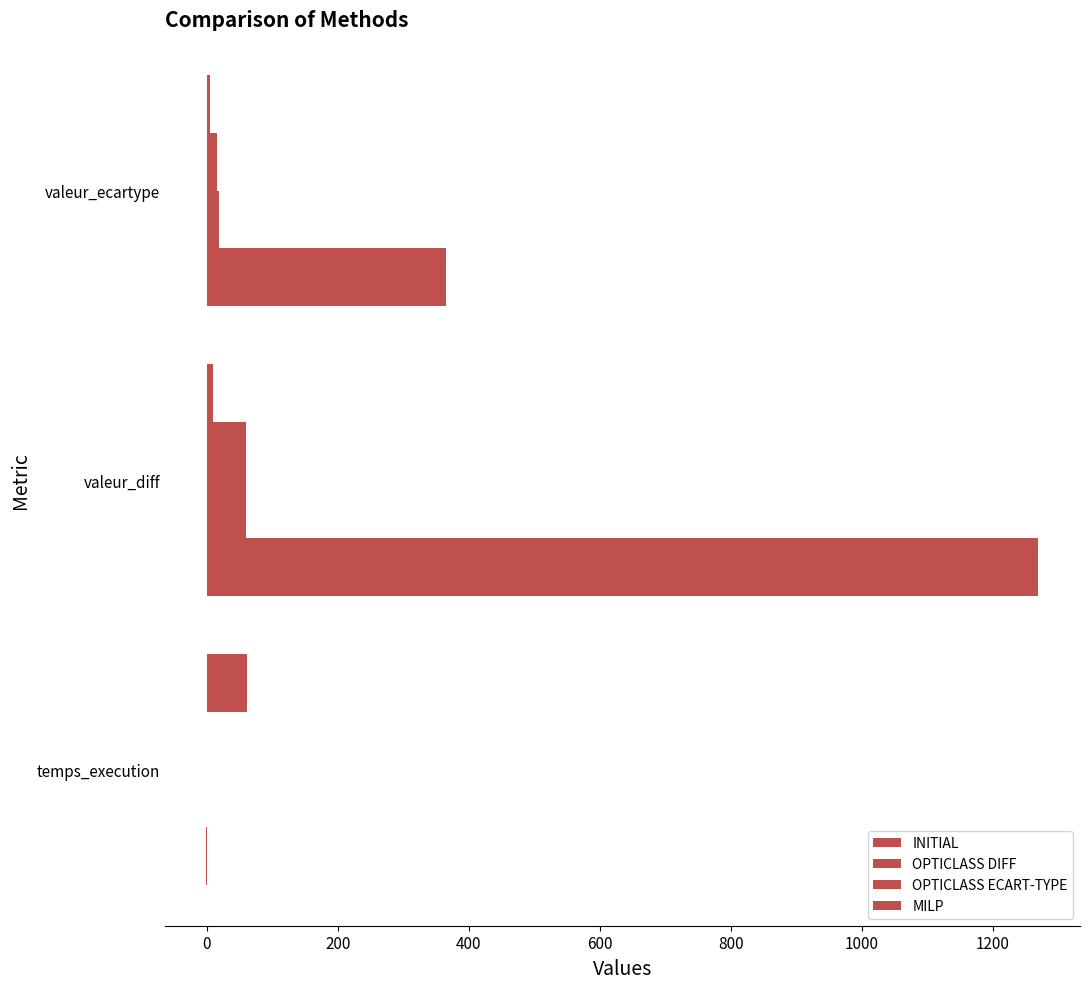

How many data points in OPTICLASS ECART-TYPE are above 15?

2